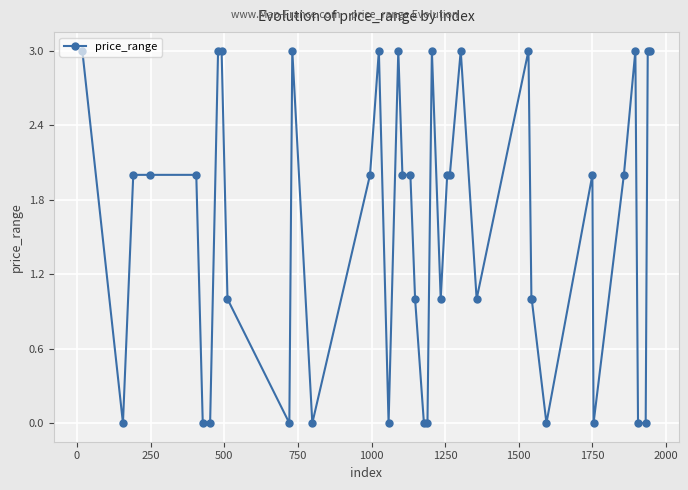

Does the chart have visible grid lines?

Yes